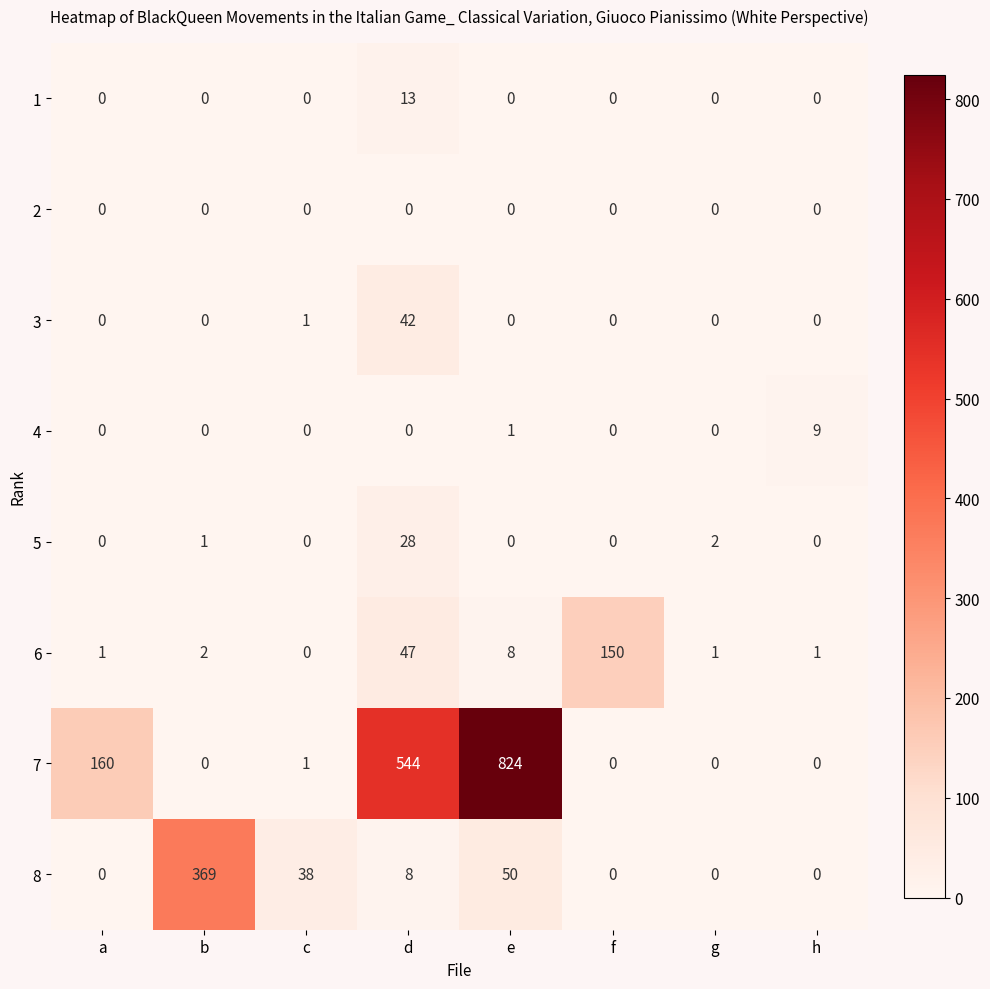

Between a and h, which series saw the biggest shift?

7